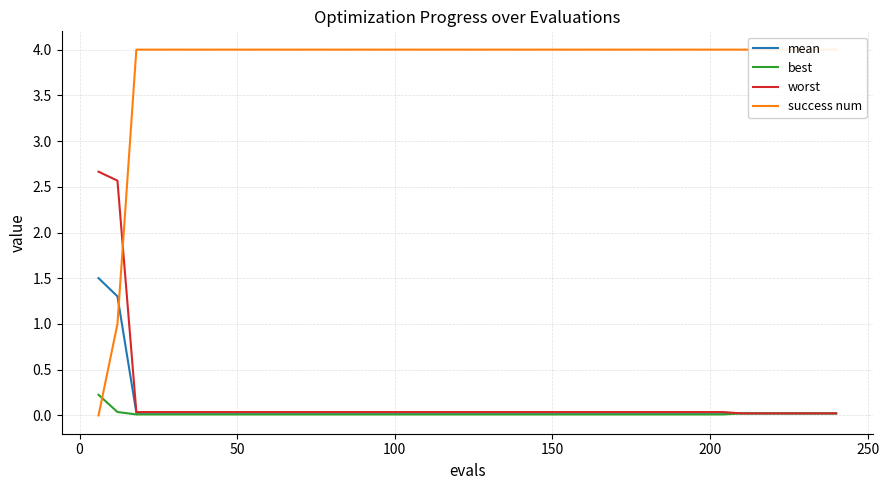

What is the maximum value for worst?

2.7